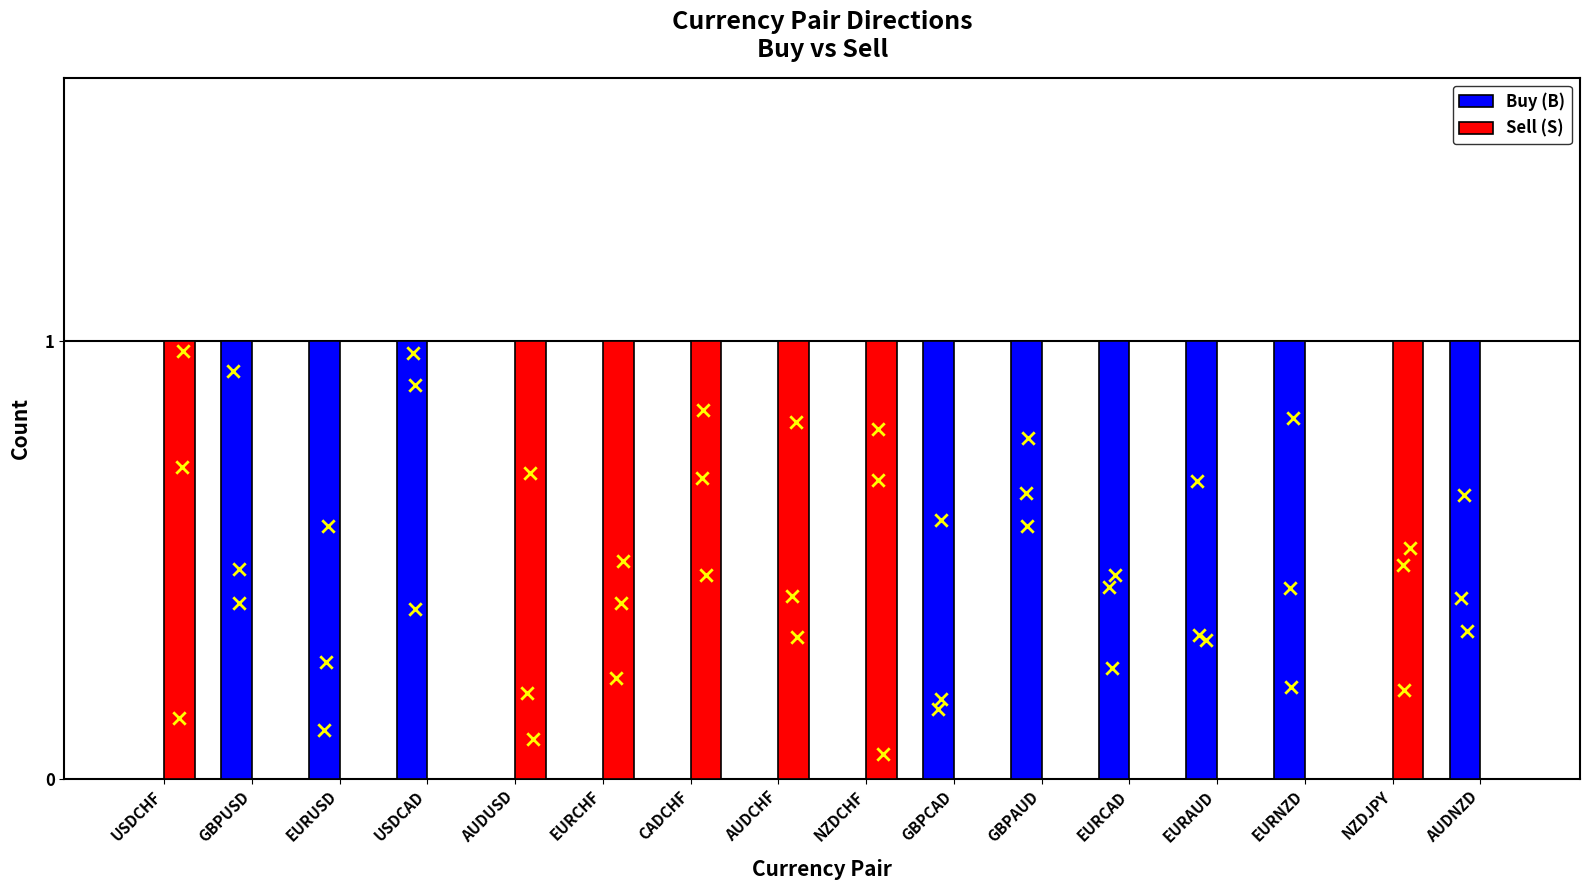

At which category is the sum across all series the highest?

USDCHF